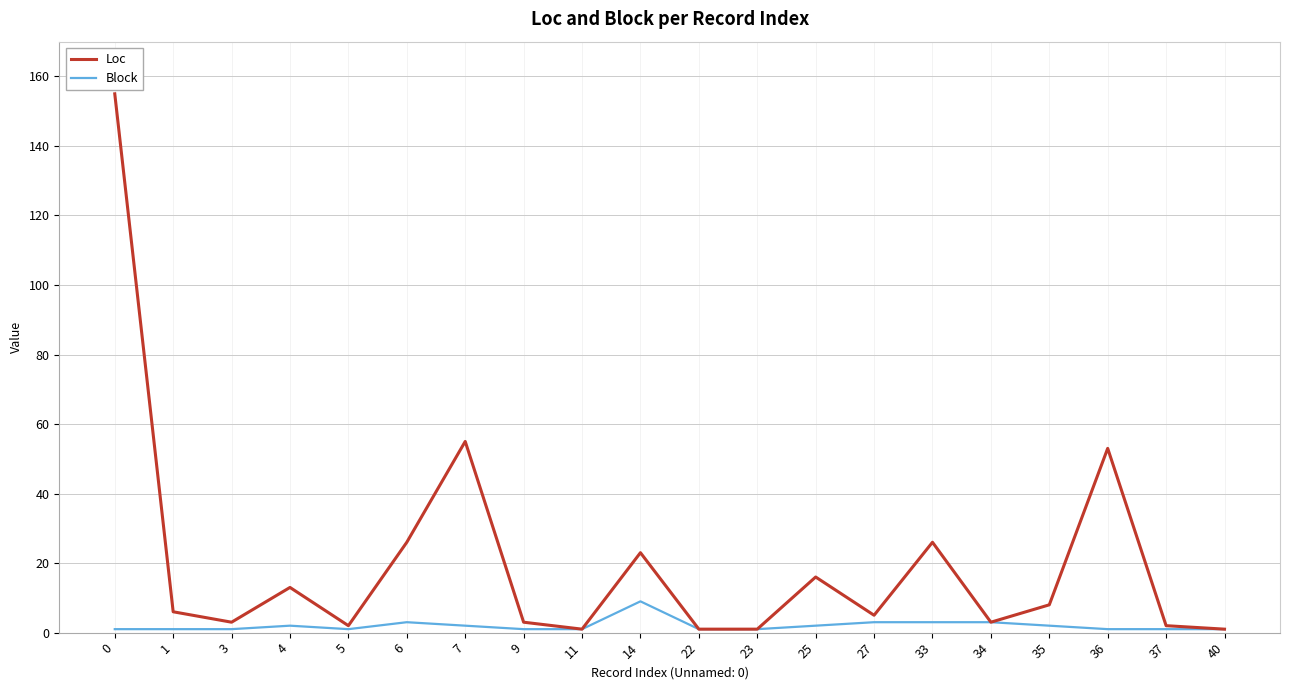

The value of Loc at 0 is 272. True or false?

False